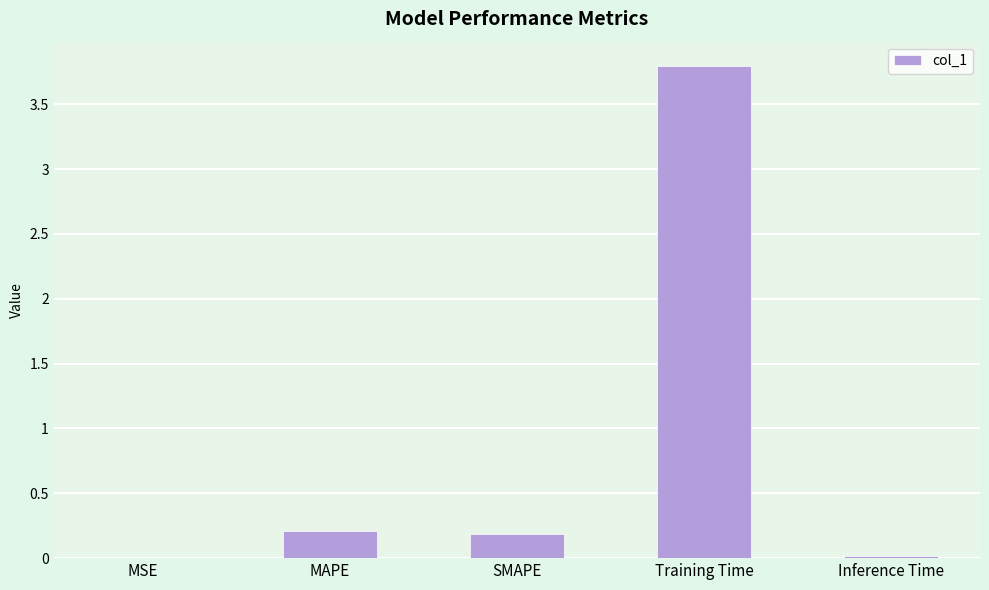

The value at MAPE is 0.2. True or false?

True